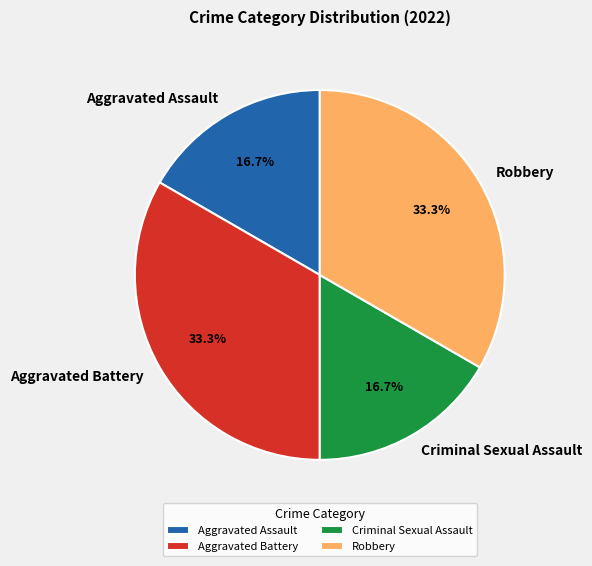

Count the number of slices in the pie.

4